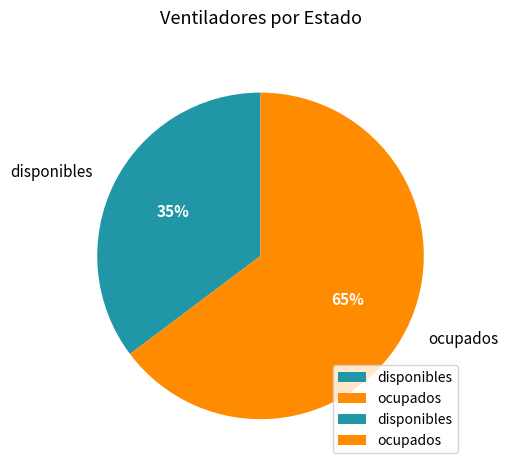

To the nearest percent, what portion does ocupados represent?

65%